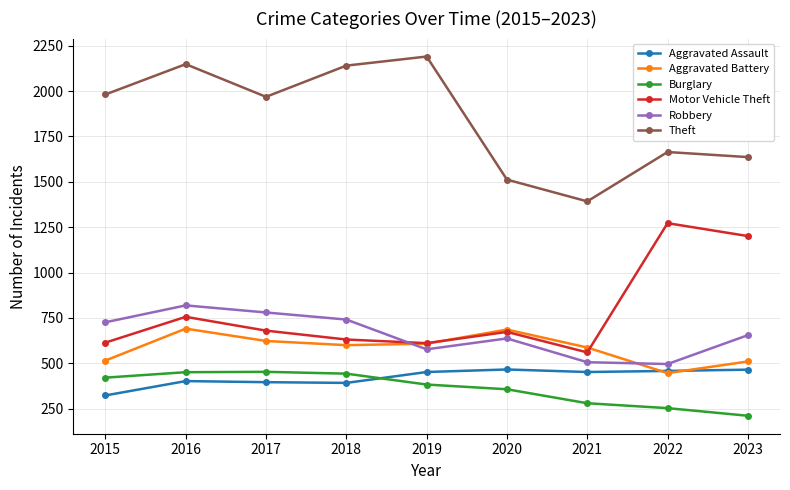

At which category does Theft reach its first local valley?

2017